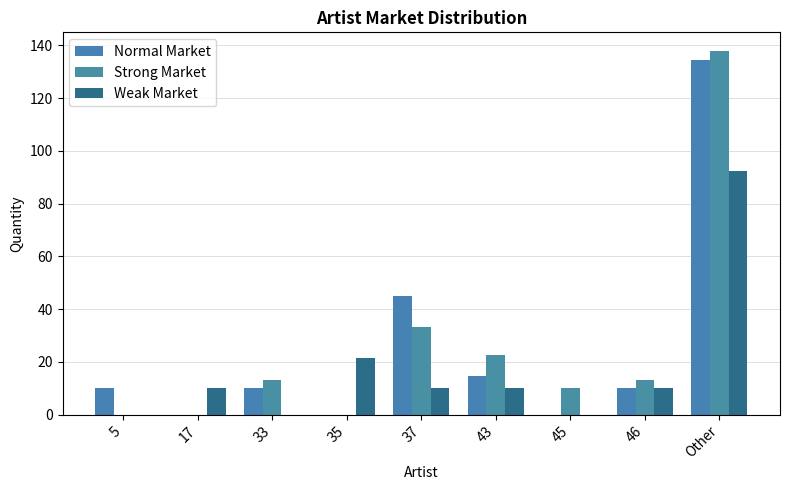

What are all the series names shown in the legend?

Normal Market, Strong Market, Weak Market